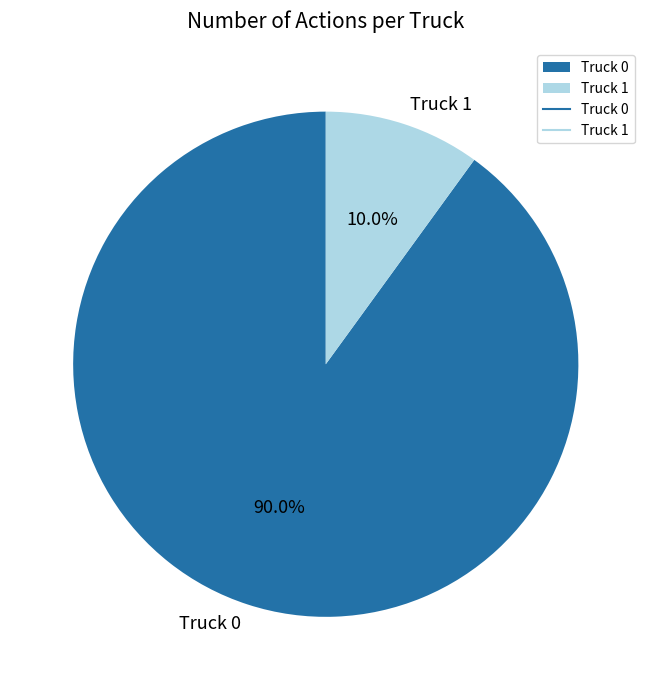

Is it true that Truck 0 is 90% of the pie?

True